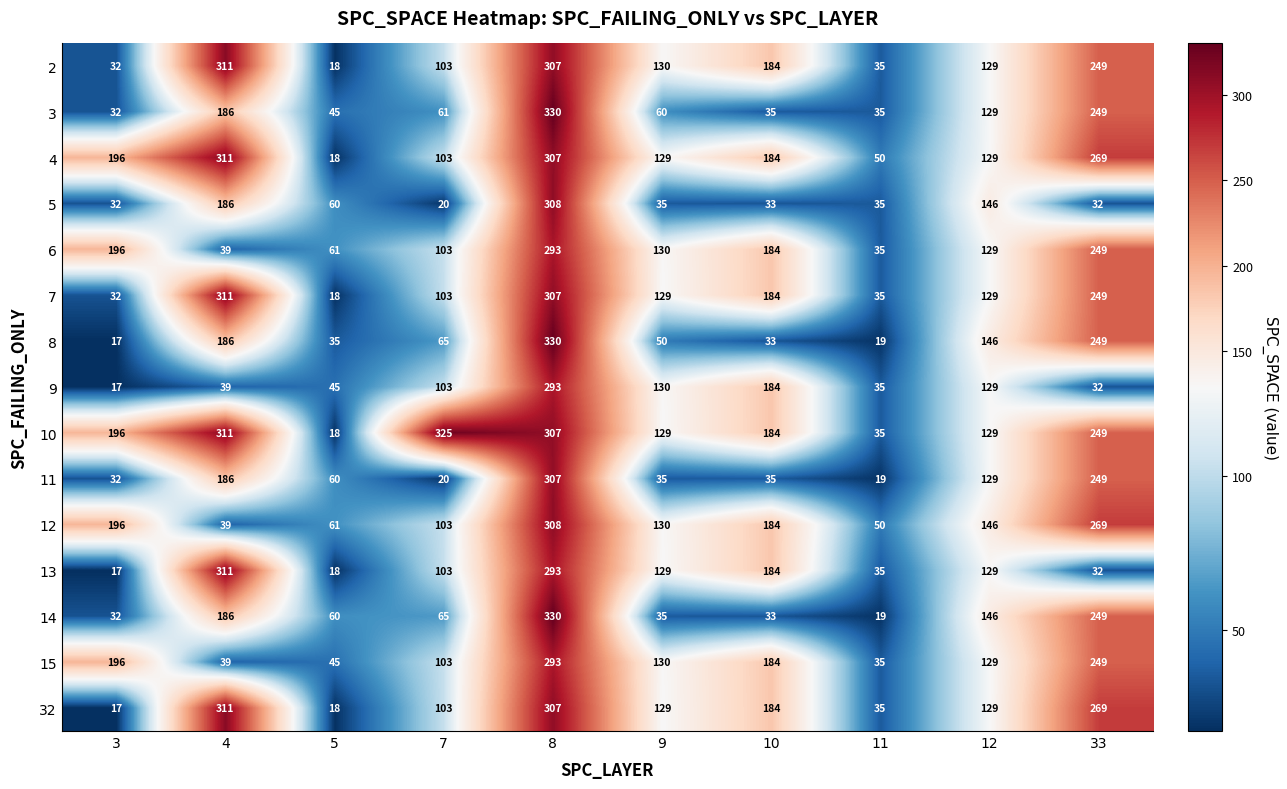

Which label corresponds to the largest value in the chart?

8